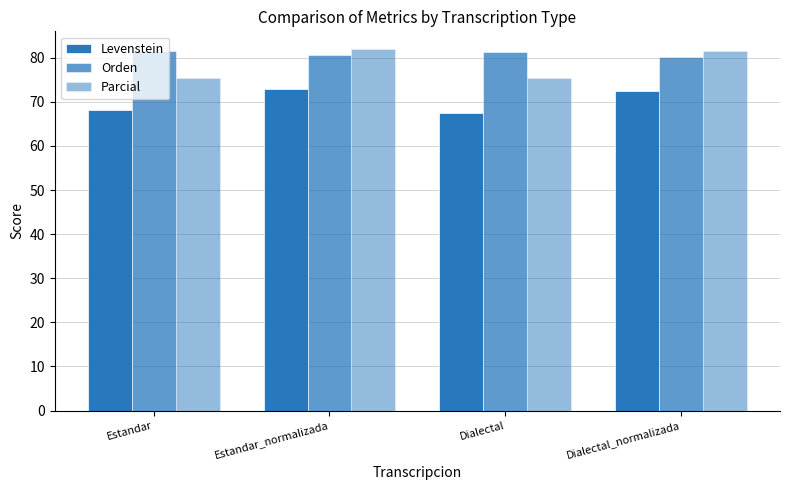

How many categories are shown in the chart?

4